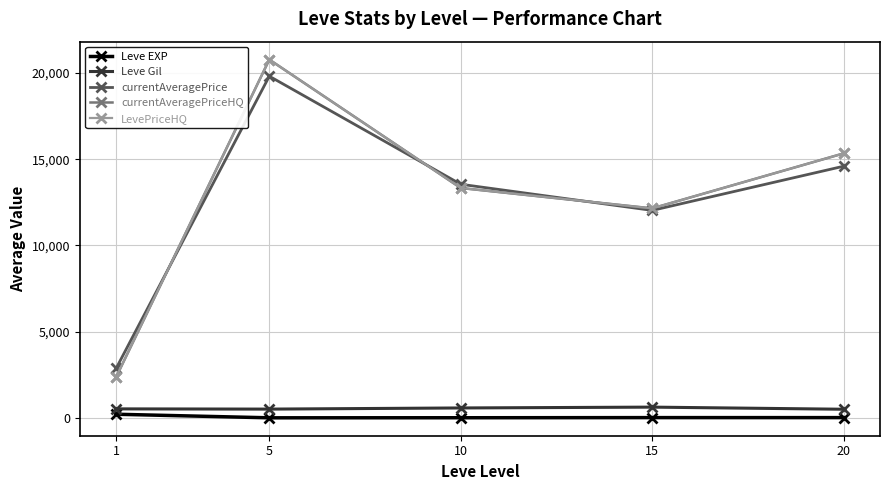

The value of currentAveragePriceHQ at 1 is 772.6. True or false?

False